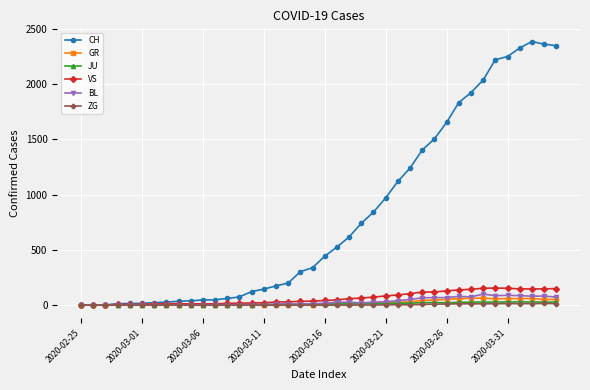

True or false: BL has more than 0 points higher than both neighbors.

True